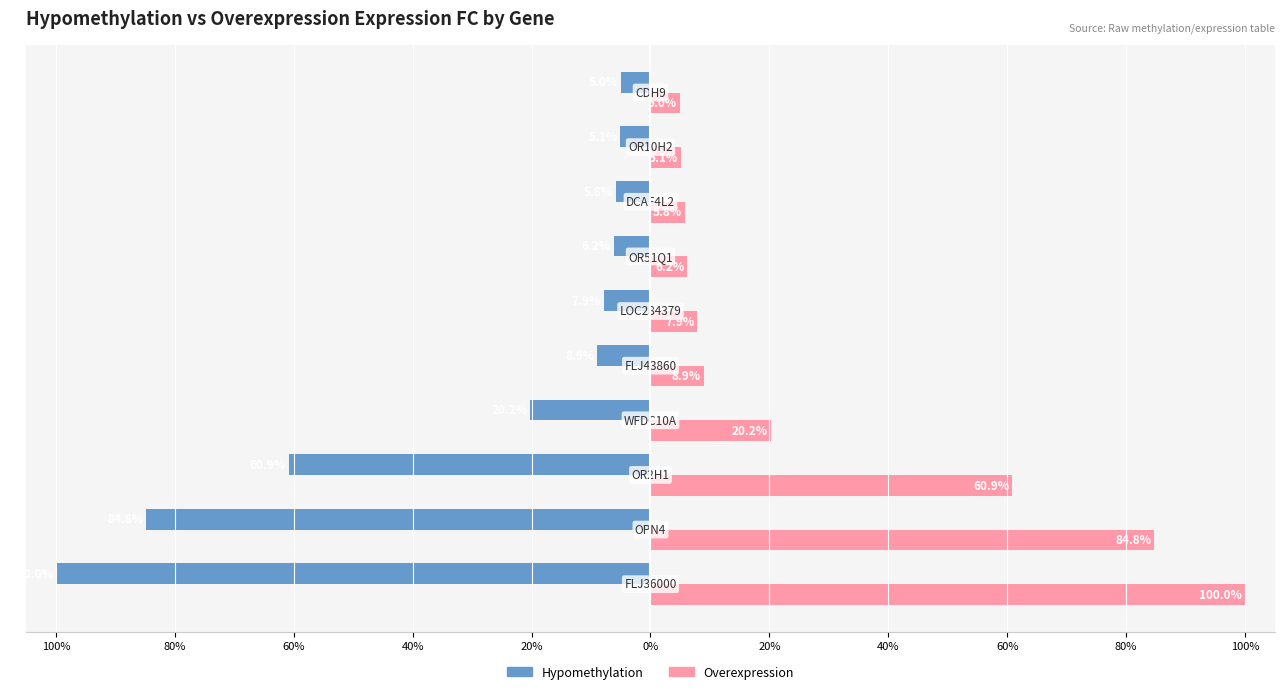

Which series has the widest spread of values?

Hypomethylation